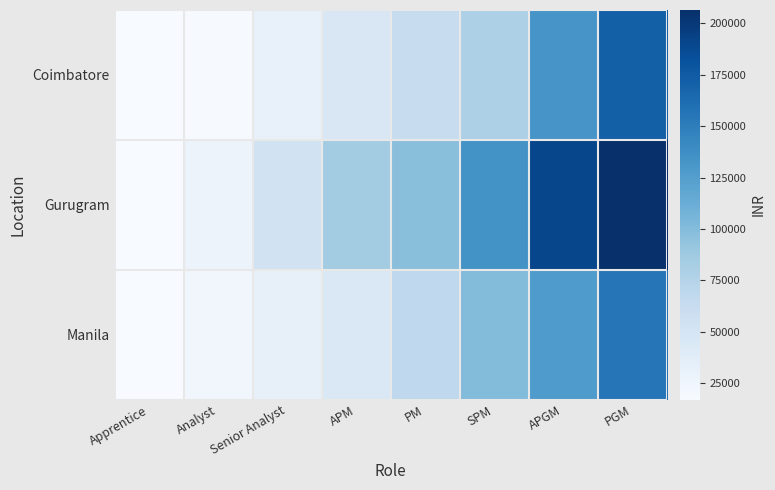

Reading left to right, transcribe all the data shown in this chart.

Apprentice: 17000.0	17000.0	17000.0
Analyst: 17991.7	27829.8	23571.0
Senior Analyst: 30675.8	53769.3	32293.5
APM: 45527.9	84860.2	43915.0
PM: 61681.2	96996.1	67467.0
SPM: 78660.5	134059.0	99987.0
APGM: 132417.2	189590.9	127962.0
PGM: 171386.5	206437.9	155937.0